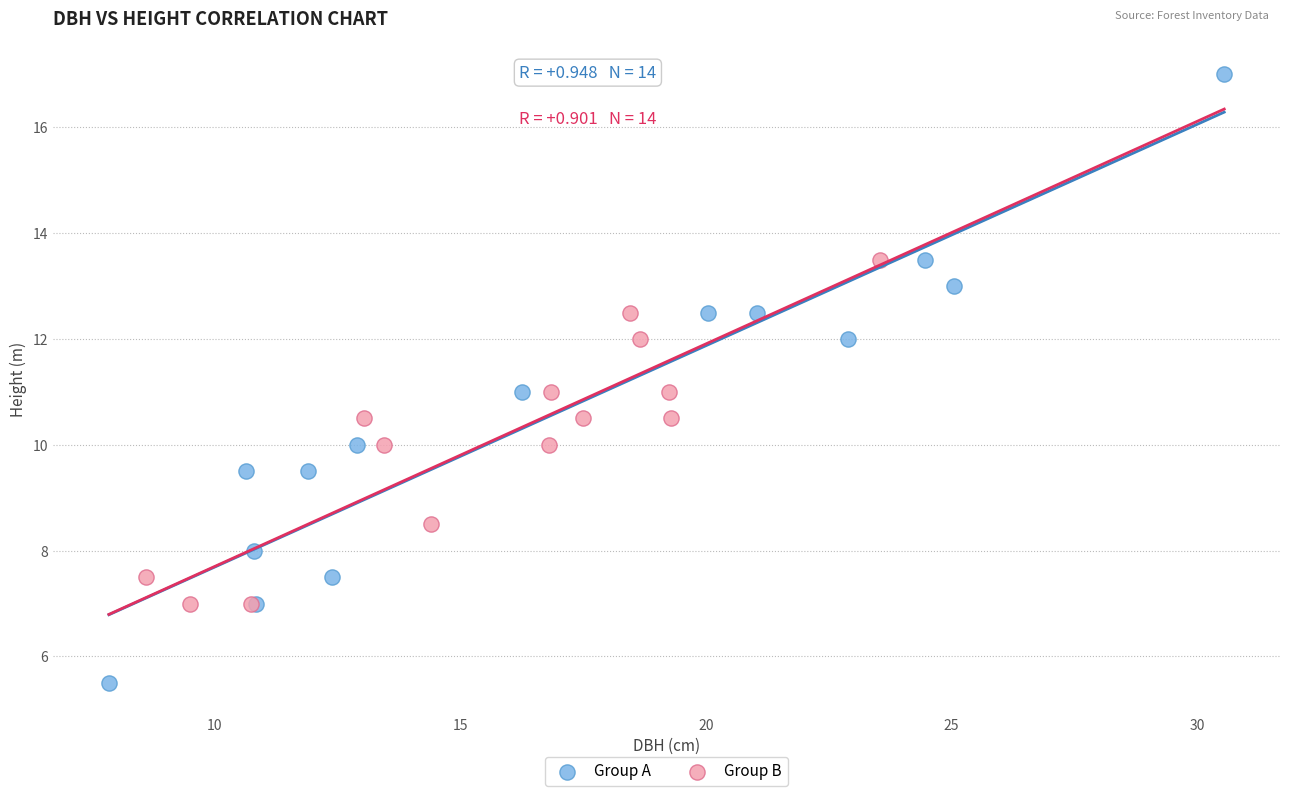

Which series has the widest spread of Y values?

Group A